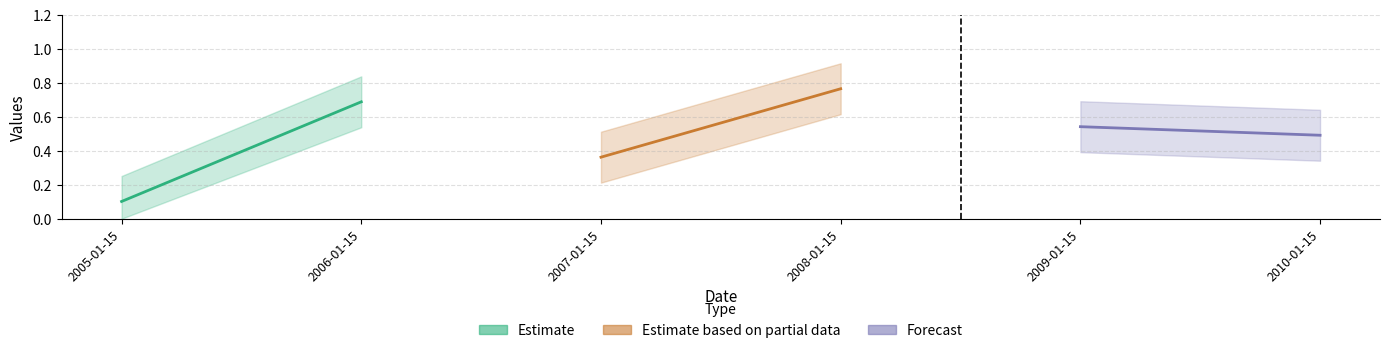

How many lines are shown in the chart?

3